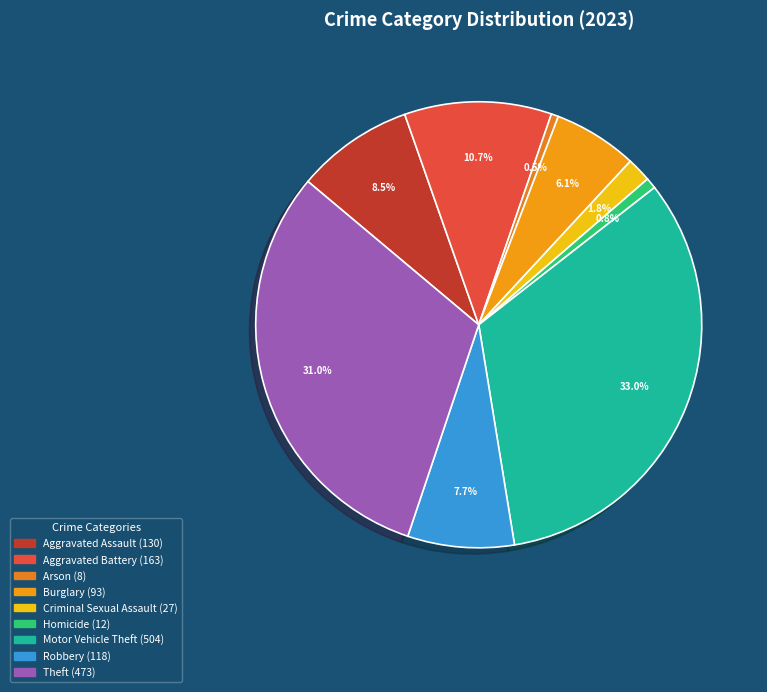

To the nearest percent, what is the difference between the Aggravated Battery and Criminal Sexual Assault slice percentages?

9%